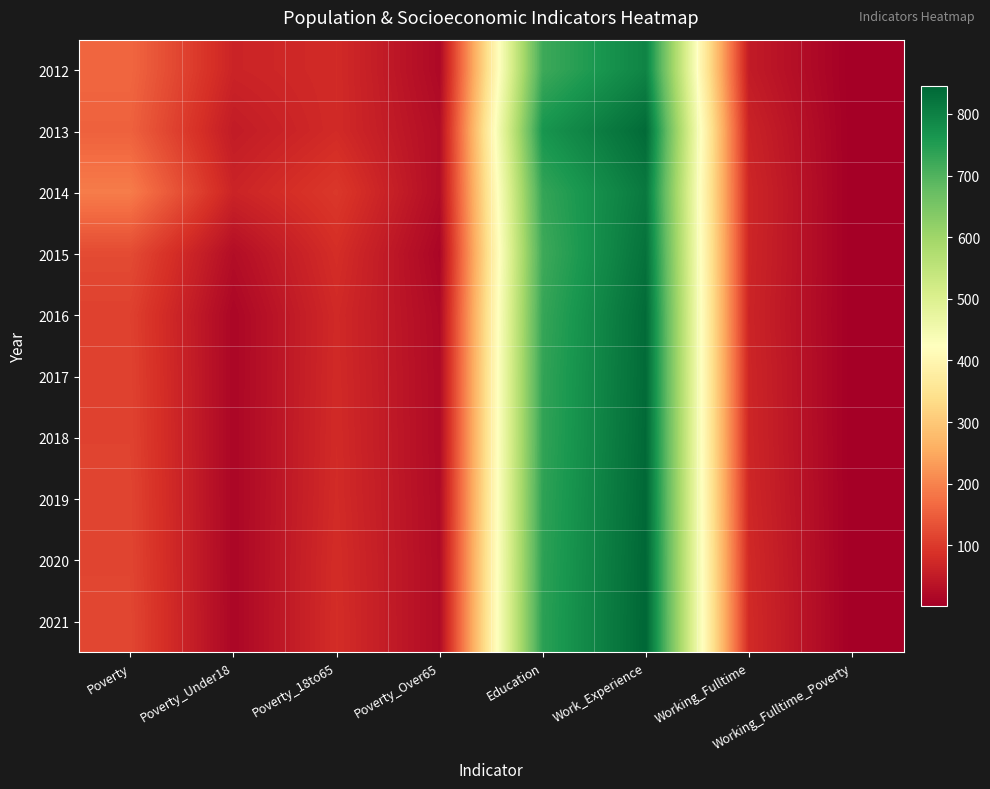

Between Working_Fulltime_Poverty and Poverty_18to65, which is larger?

Poverty_18to65